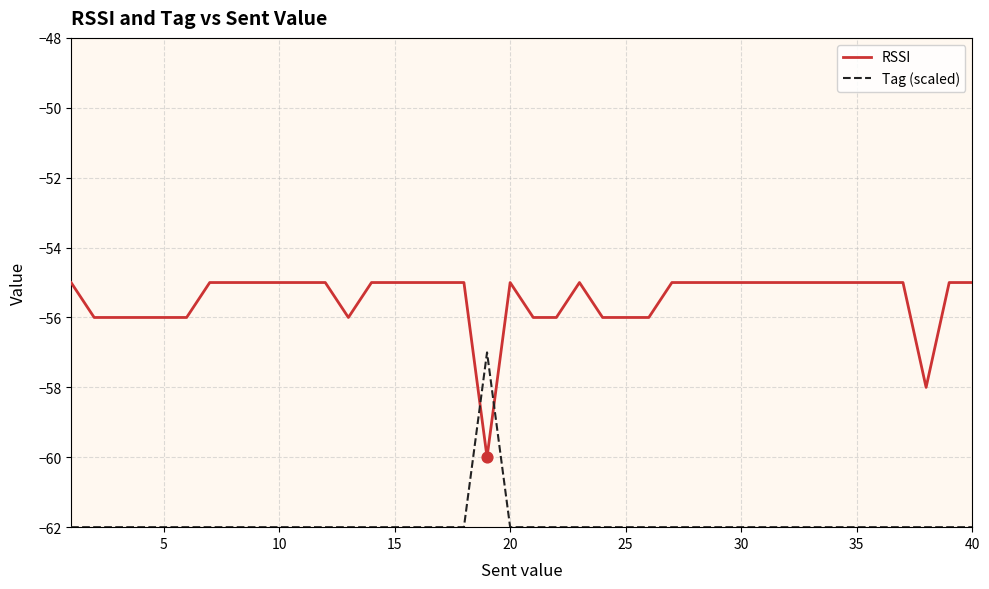

What is the maximum value for RSSI?

-55